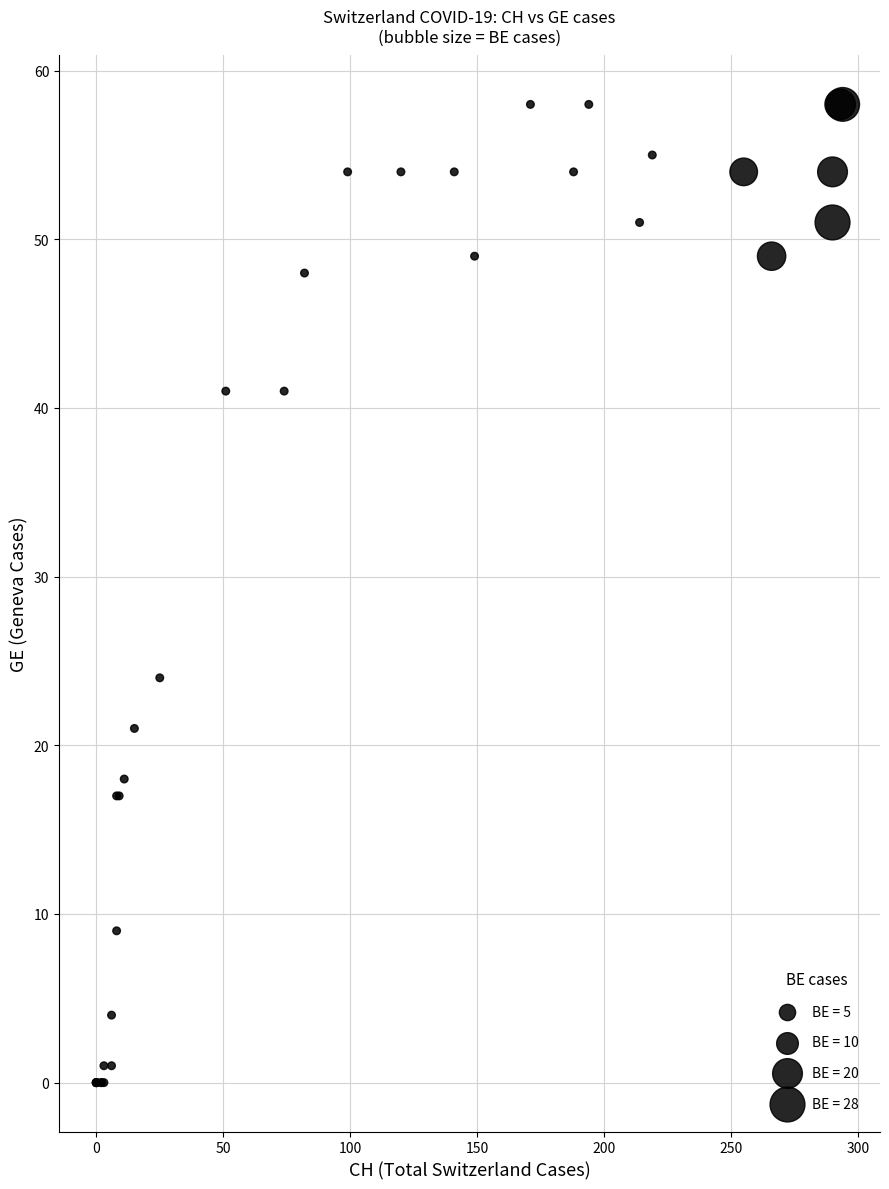

What Y value in the scatter plot is closest to 29?

24